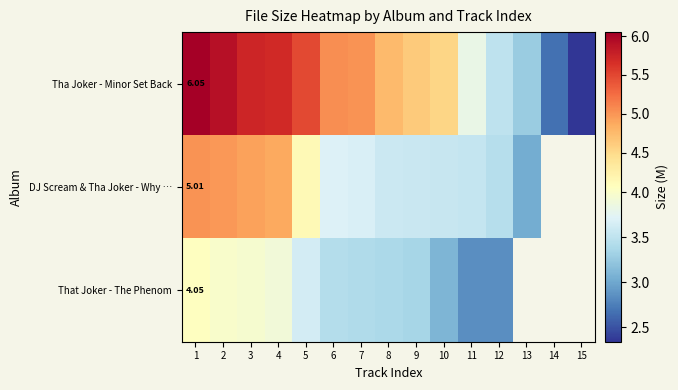

Rank the series by their maximum value, from lowest to highest.

That Joker - The Phenom, DJ Scream & Tha Joker - Why …, Tha Joker - Minor Set Back